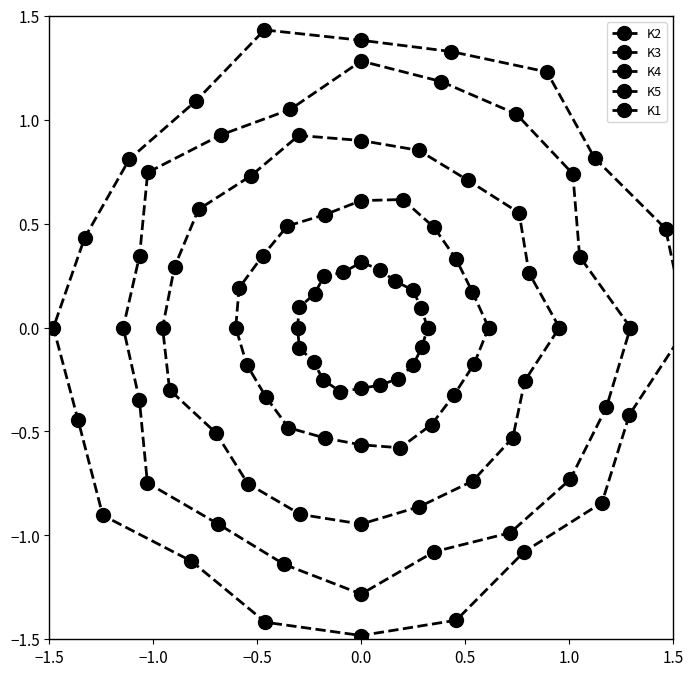

Does the chart display data point markers on the line(s)?

Yes